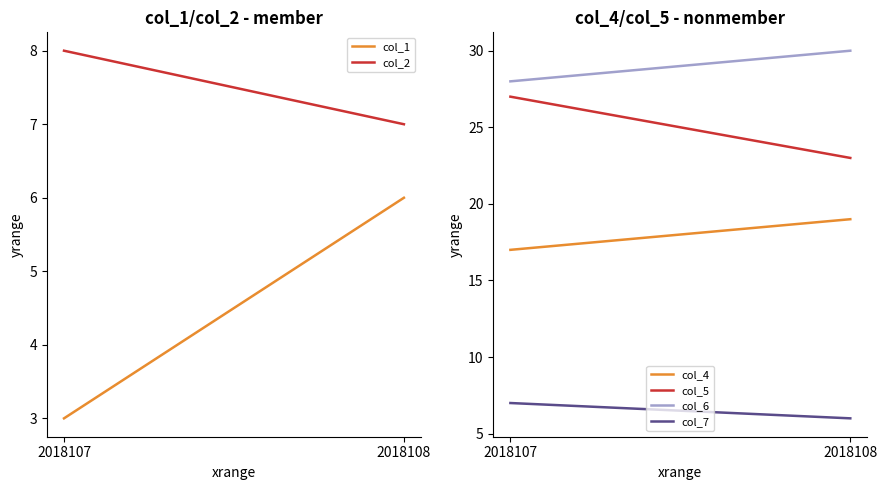

At how many categories does at least one series exceed 17?

2